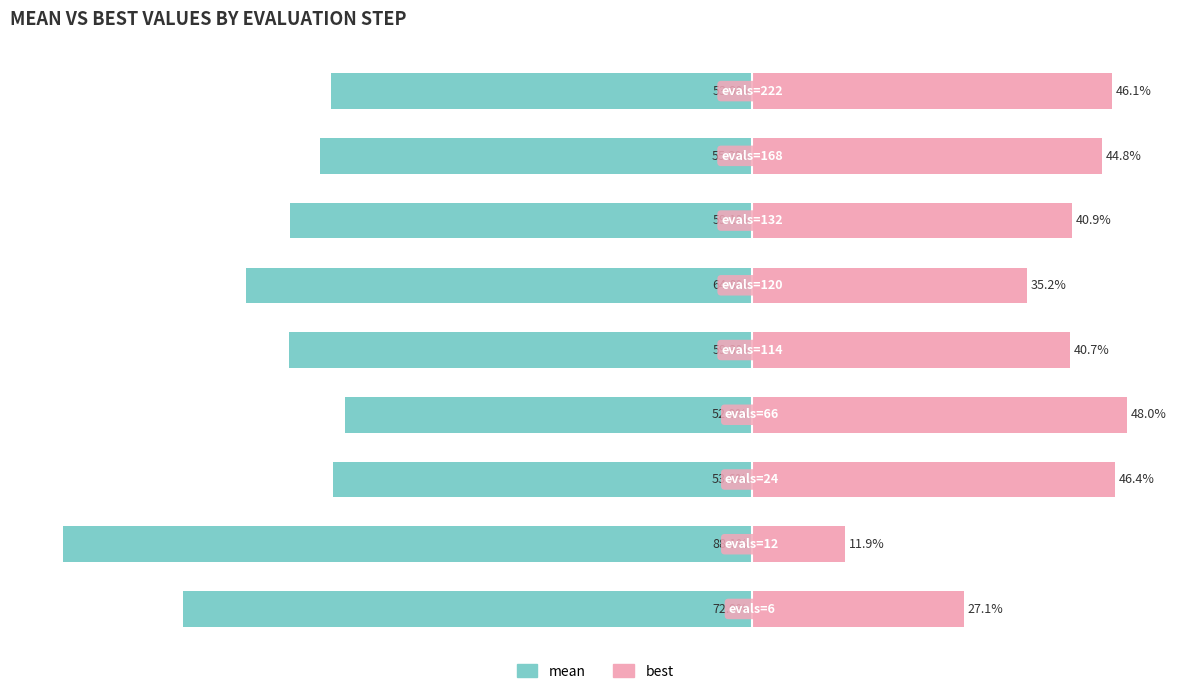

The value of mean at 0 is -48.4. True or false?

False